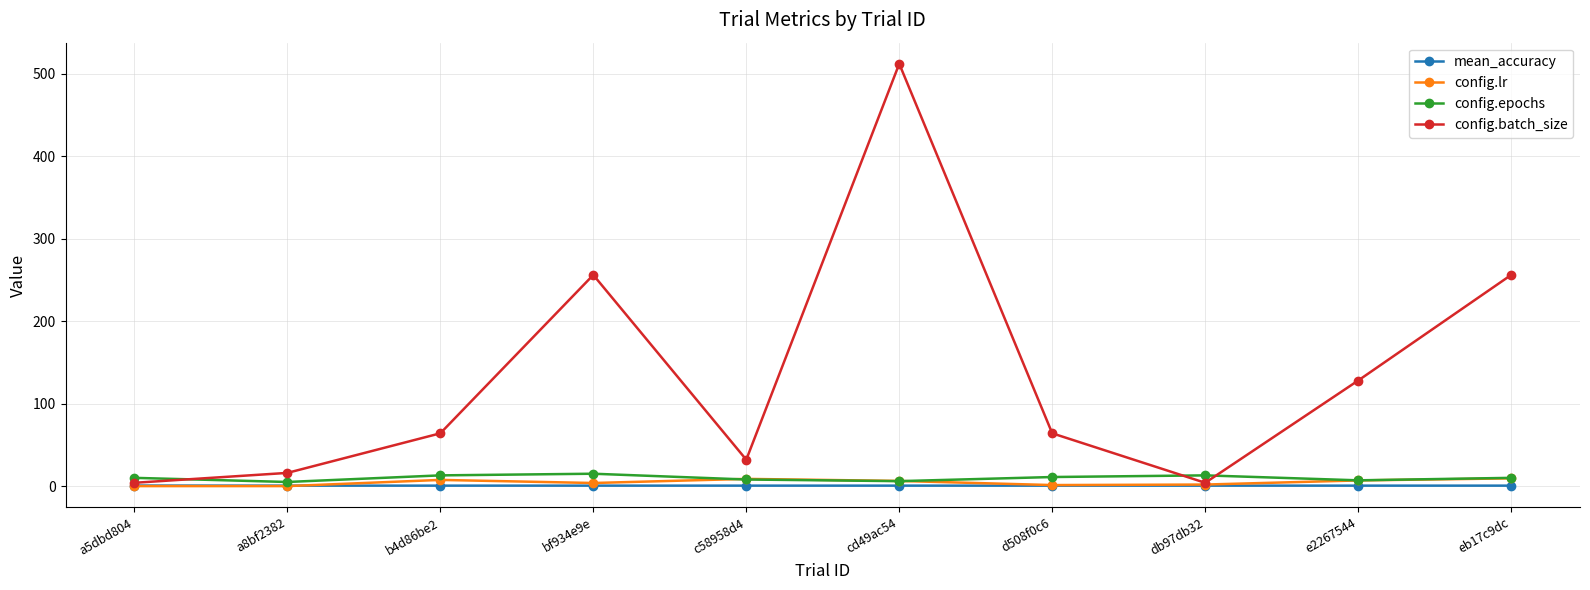

Which series has the largest total across all categories?

config.batch_size